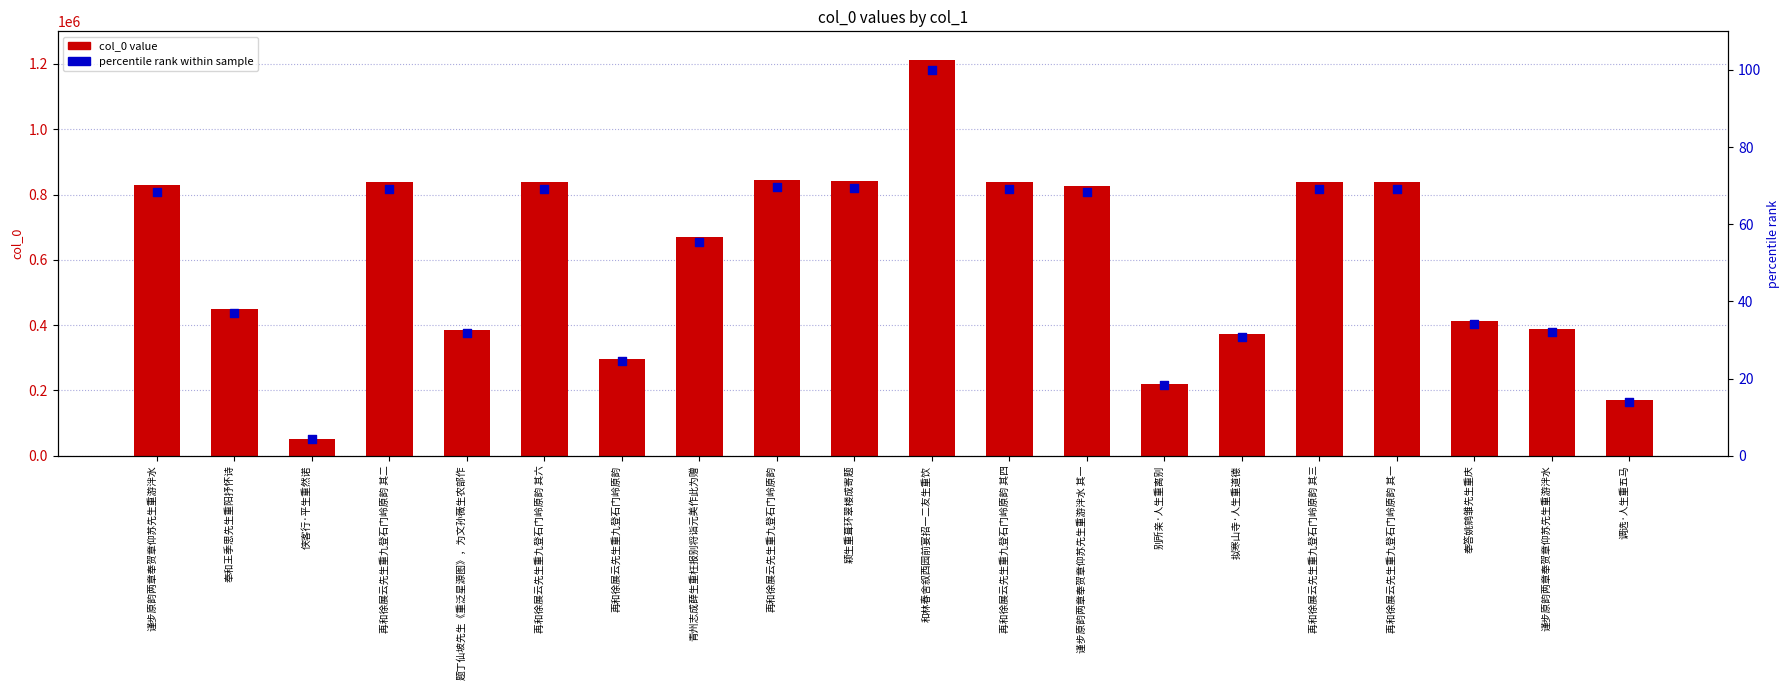

Which series has the largest total across all categories?

col_0